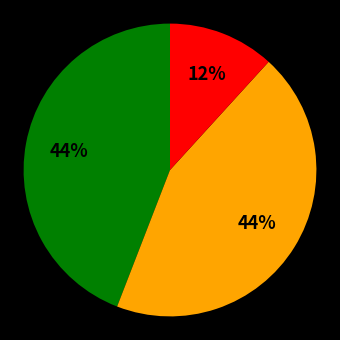

To the nearest percent, what is the difference between the largest and smallest slice percentages?

32%